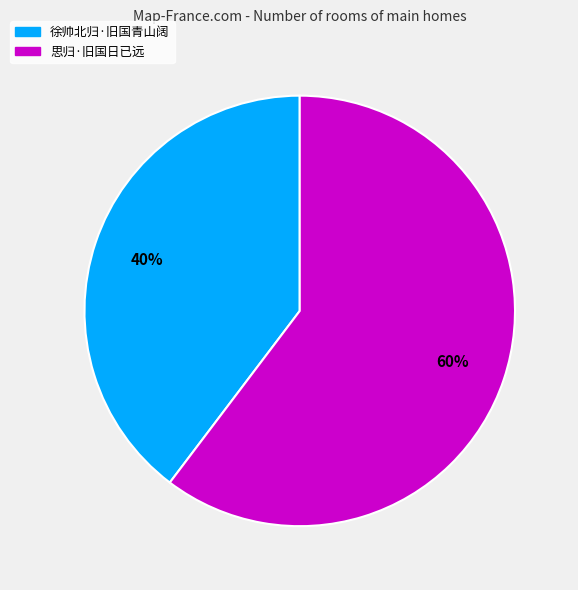

Do 思归·旧国日已远 and 徐帅北归·旧国青山阔 together represent more than half of the pie?

Yes